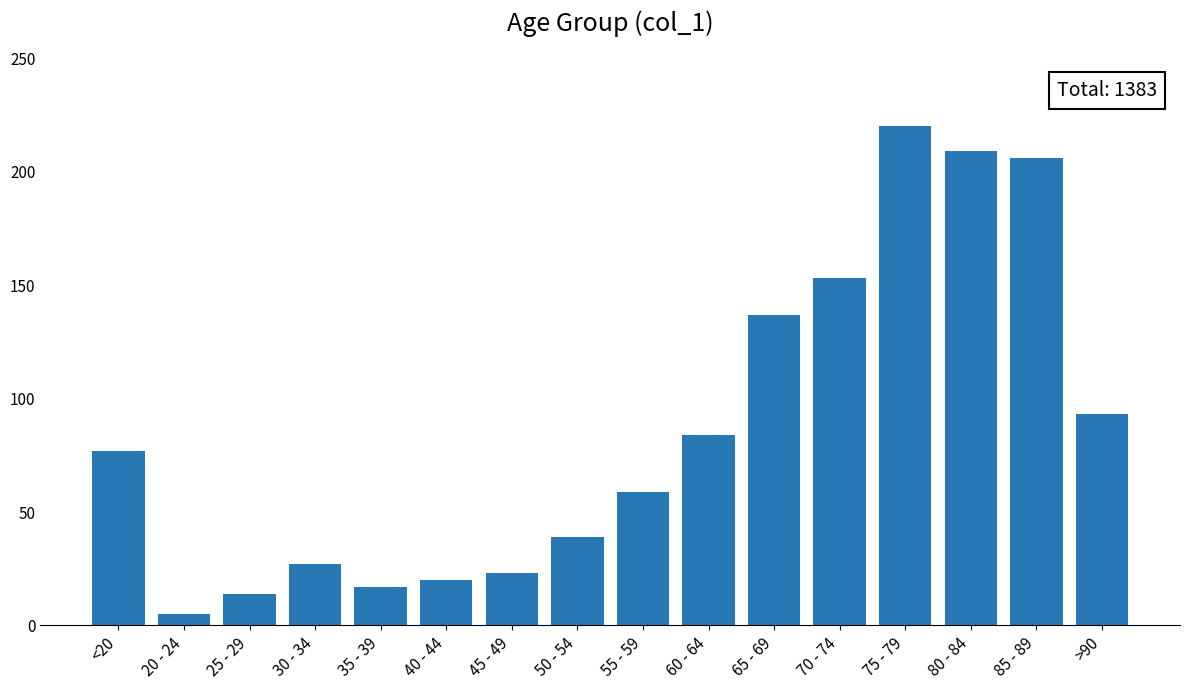

Rank the categories by value from highest to lowest.

75 - 79, 80 - 84, 85 - 89, 70 - 74, 65 - 69, >90, 60 - 64, <20, 55 - 59, 50 - 54, 30 - 34, 45 - 49, 40 - 44, 35 - 39, 25 - 29, 20 - 24